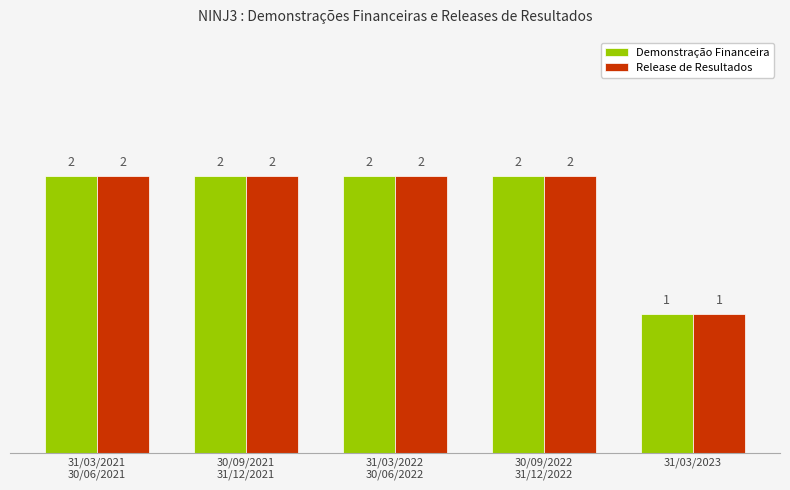

At which category does the chart reach its minimum across all series?

31/03/2023